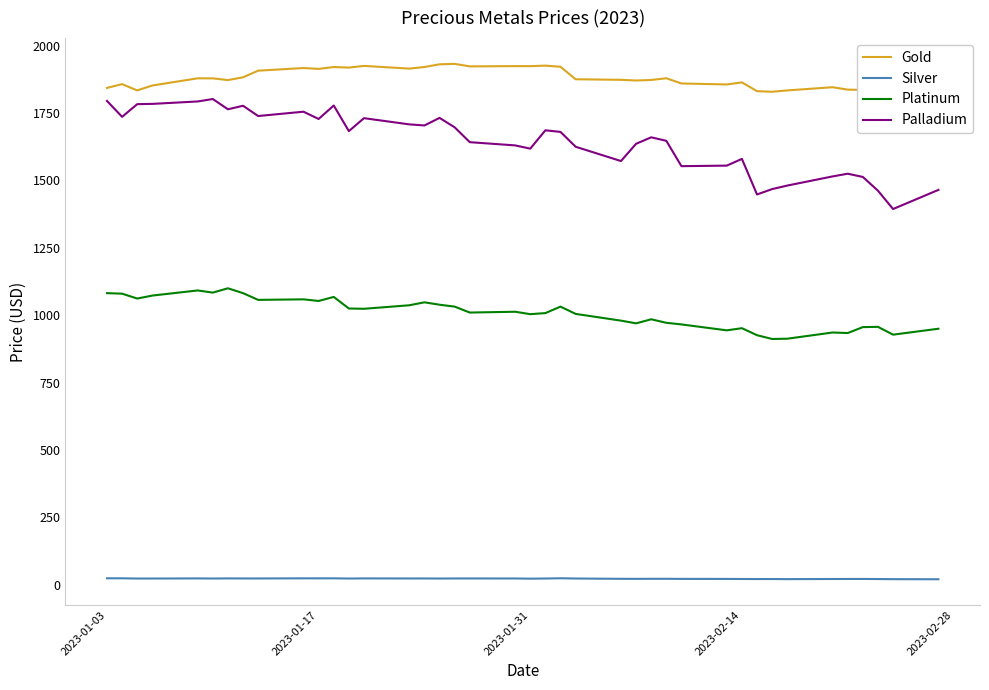

How many data points in Platinum are above 1013?

19